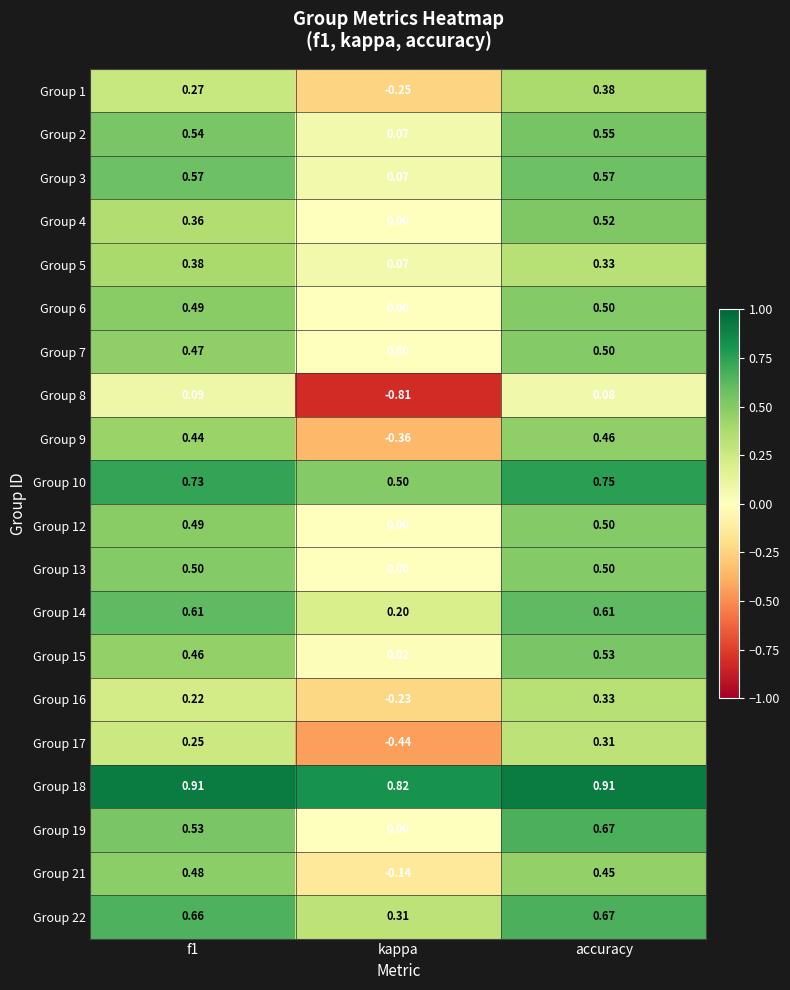

At which category does the chart reach its minimum across all series?

kappa